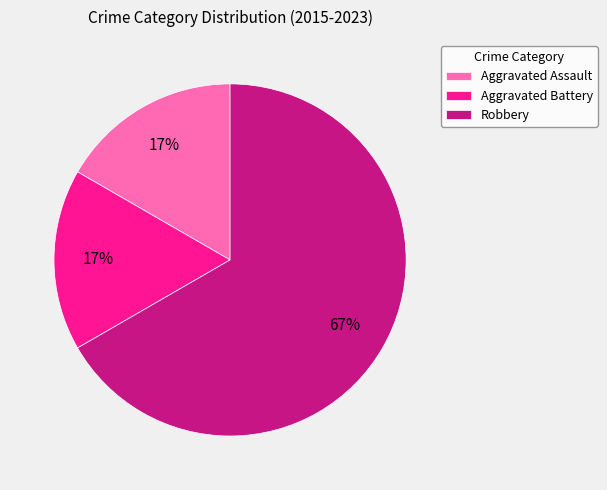

What percentage is the Aggravated Assault slice, to the nearest percent?

17%